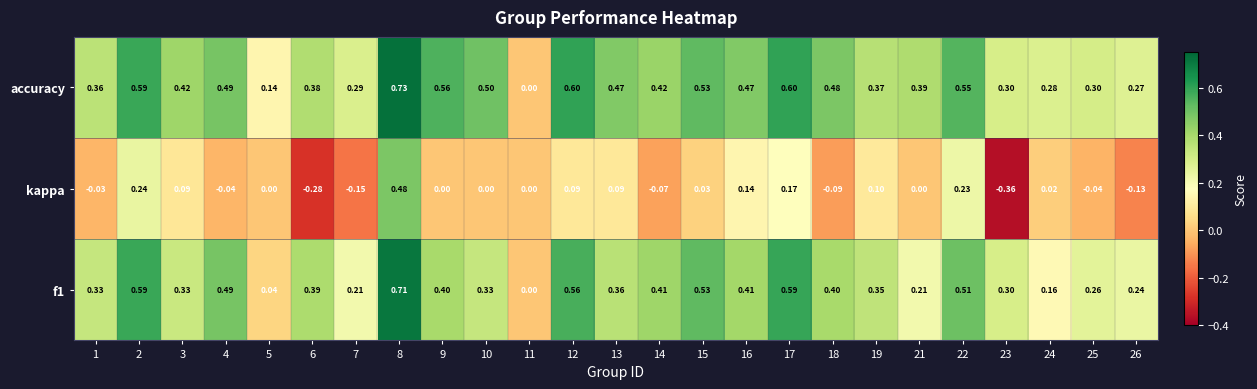

Which series has the largest range (max minus min)?

kappa